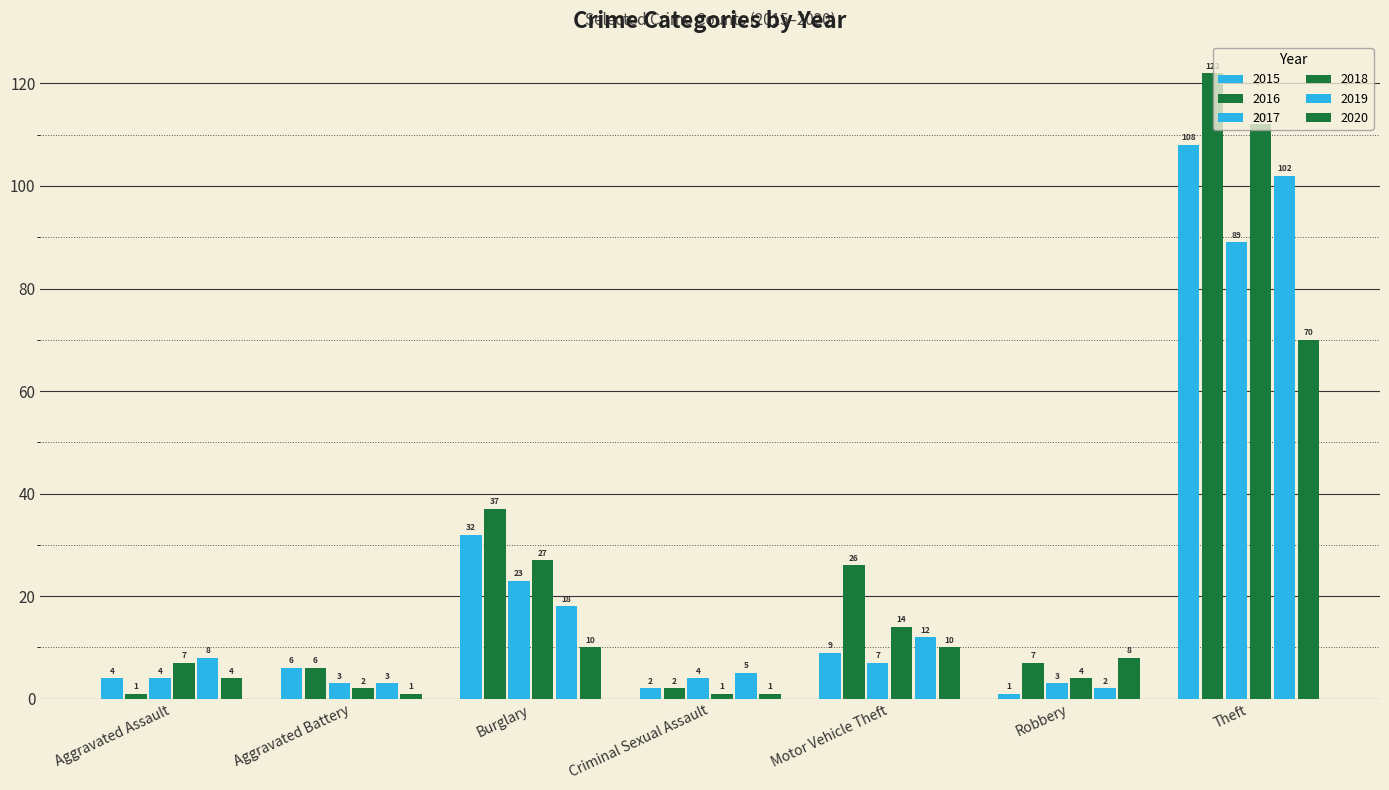

What position from the right is Aggravated Assault?

7